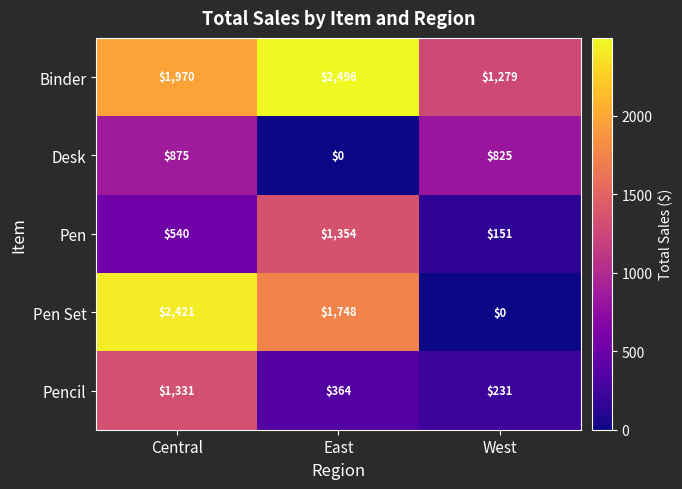

What is the total value across all series at East?

5962